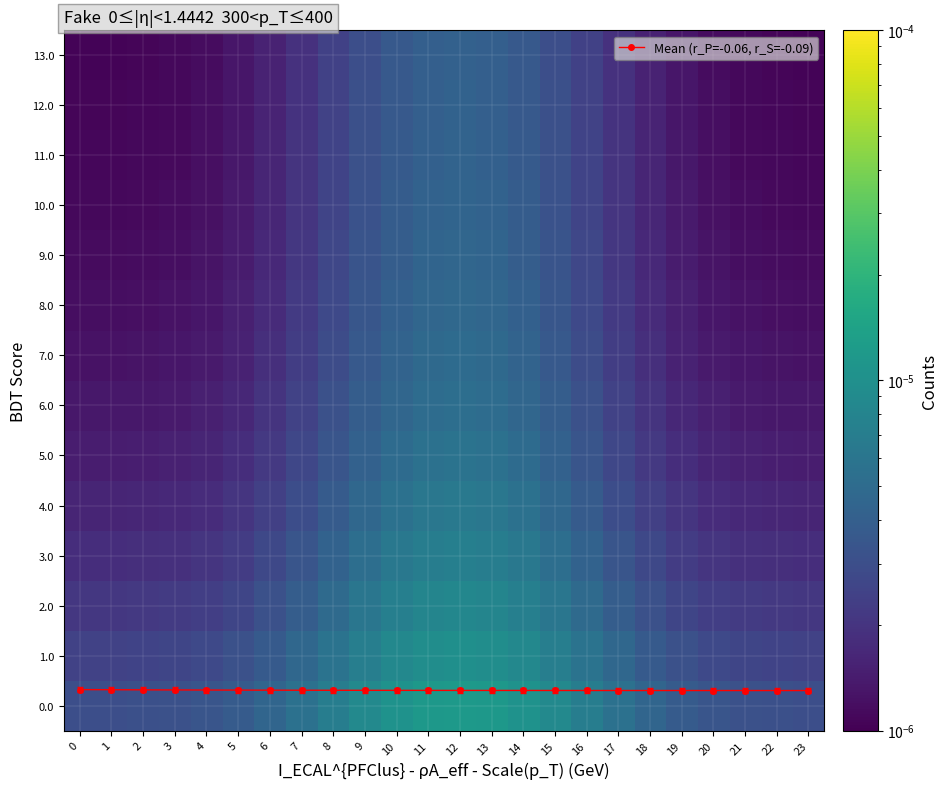

What is the total value across all series at 18?

0.3